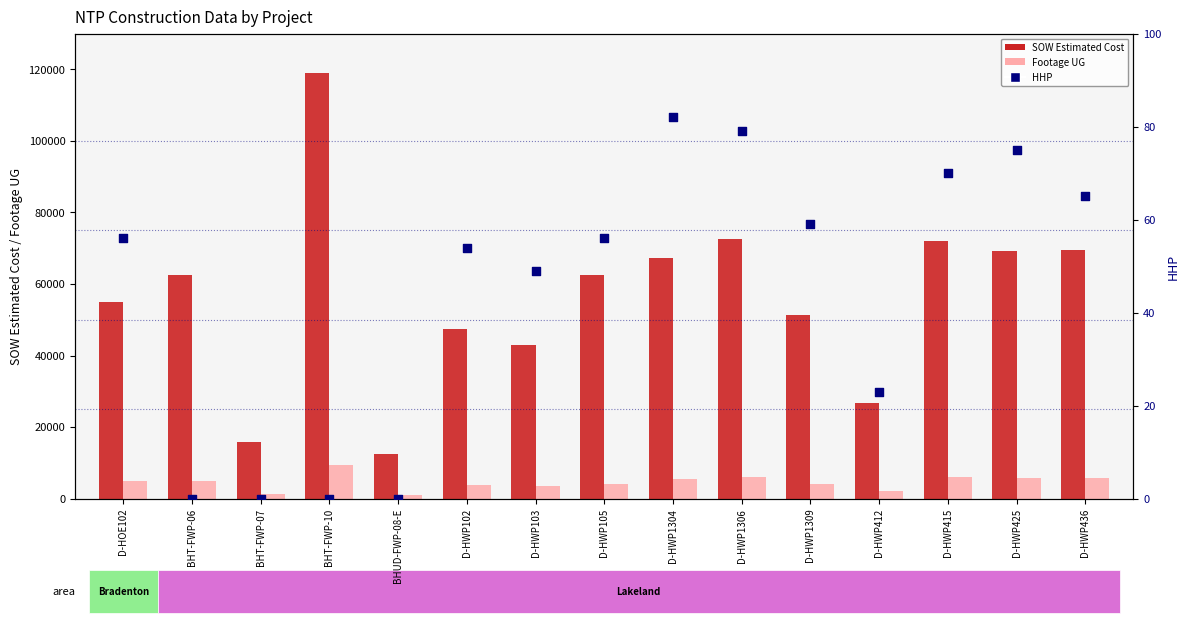

Which series reaches the maximum Y coordinate?

SOW Estimated Cost